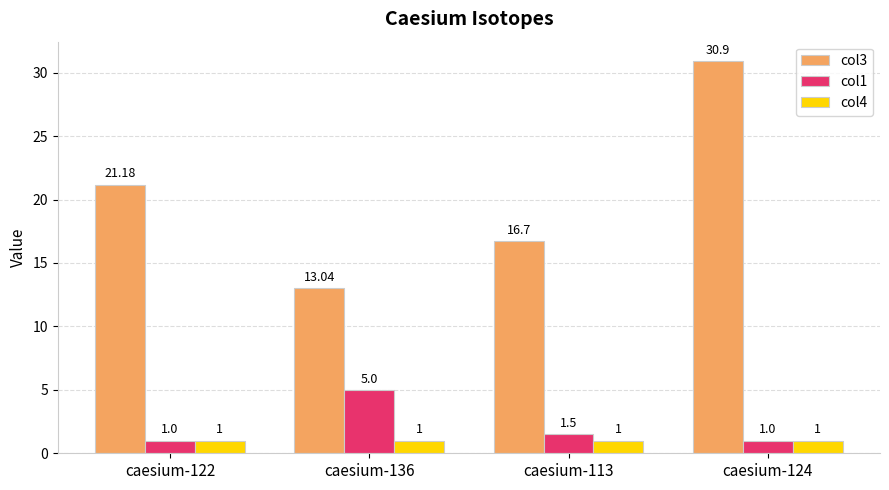

Reading left to right, list all the values displayed in this chart.

col3: 21.2	13.0	16.7	30.9
col1: 1.0	5.0	1.5	1.0
col4: 1.0	1.0	1.0	1.0